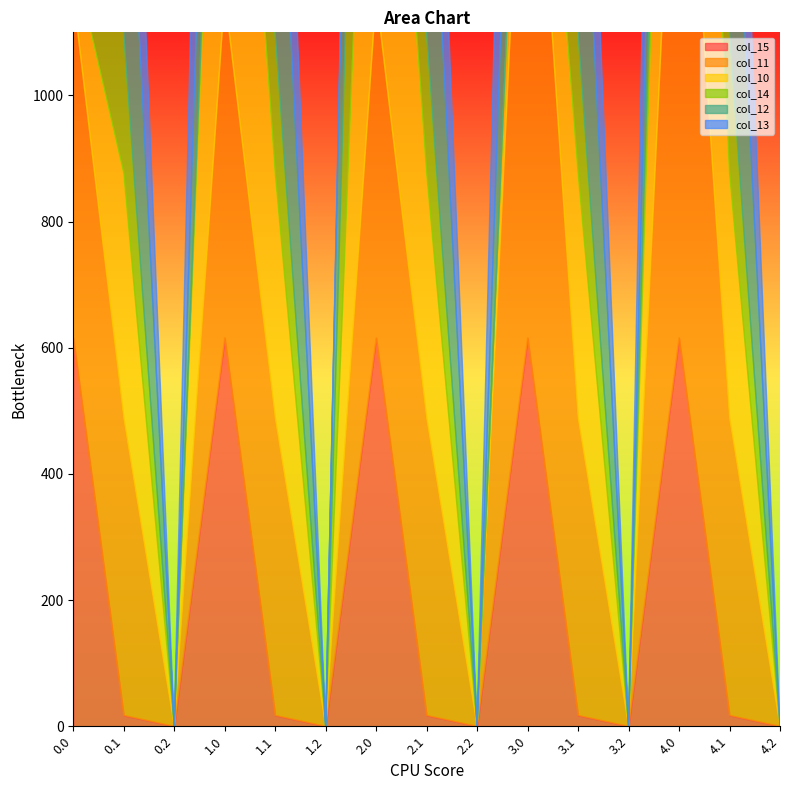

Which series ends up on top after the final intersection of col_15 and col_12?

col_12